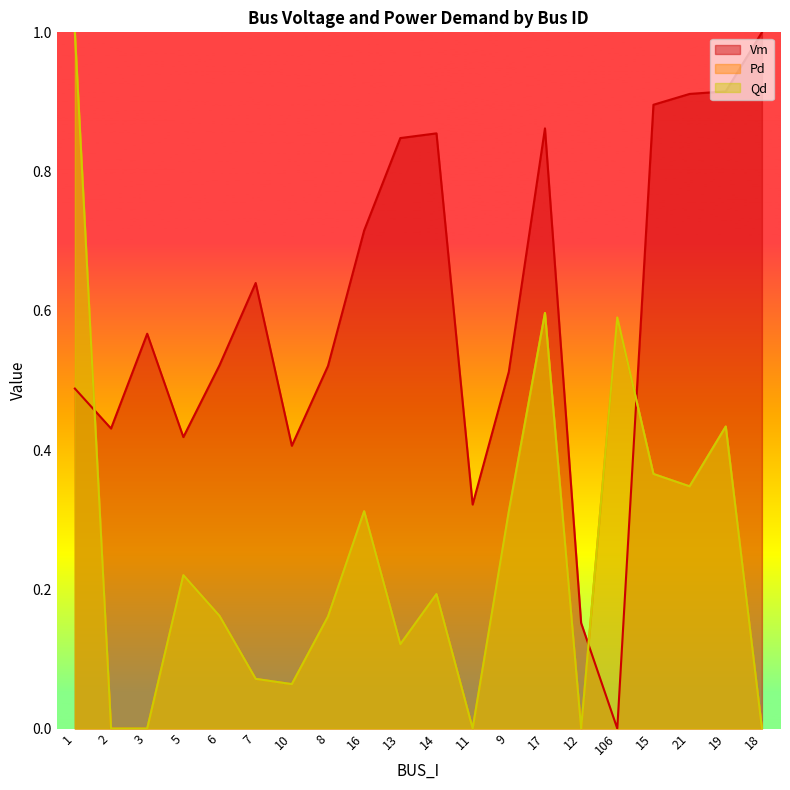

How many values in Qd are above zero?

15